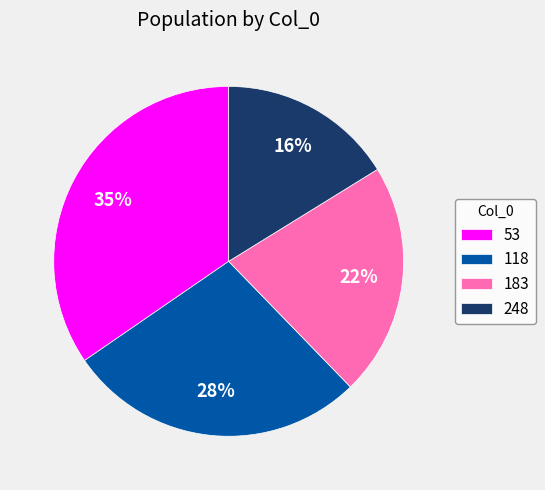

The 248 slice represents 7% of the pie. True or false?

False